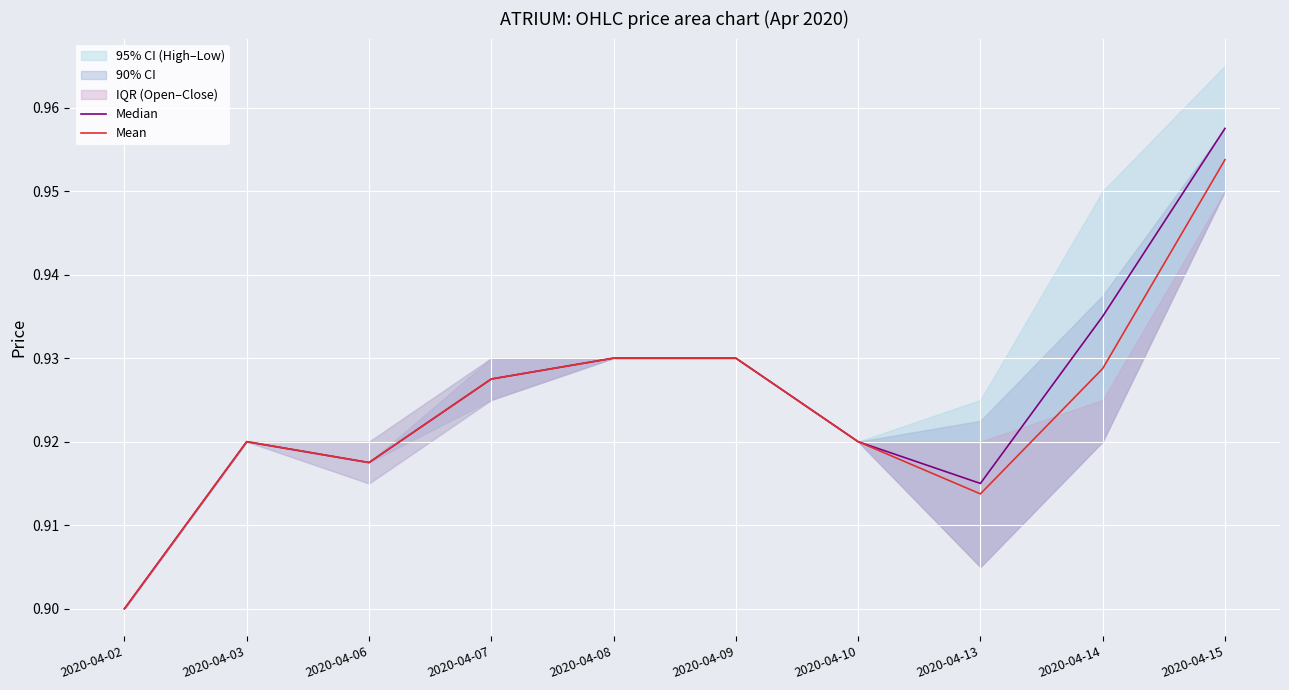

Is it true that Median equals 1.6 at 2020-04-08?

False